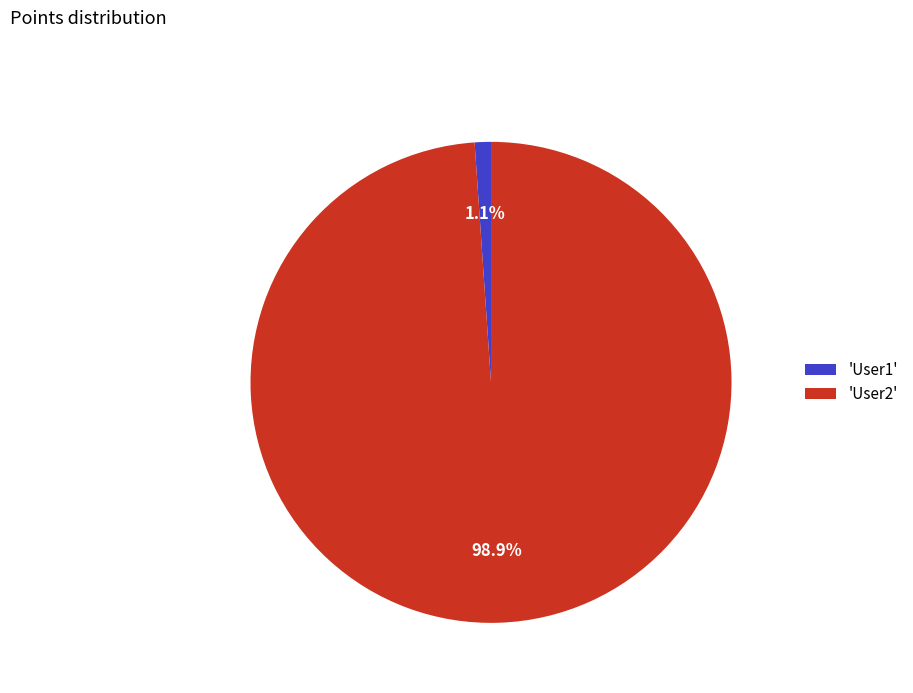

Which category accounts for the majority?

'User2'